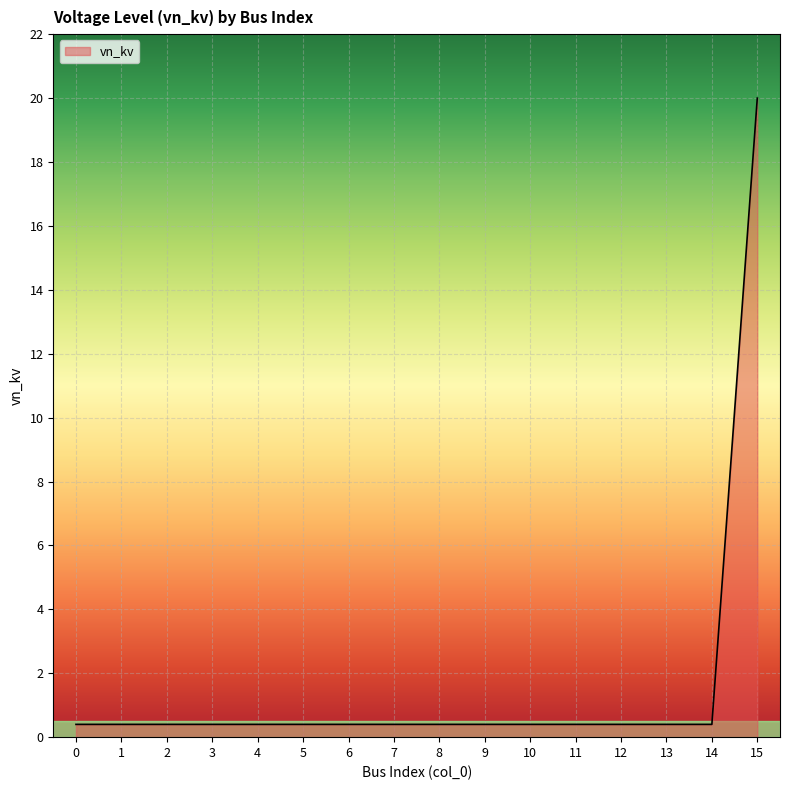

Reading left to right, transcribe all the data shown in this chart.

0.4	0.4	0.4	0.4	0.4	0.4	0.4	0.4	0.4	0.4	0.4	0.4	0.4	0.4	0.4	20.0